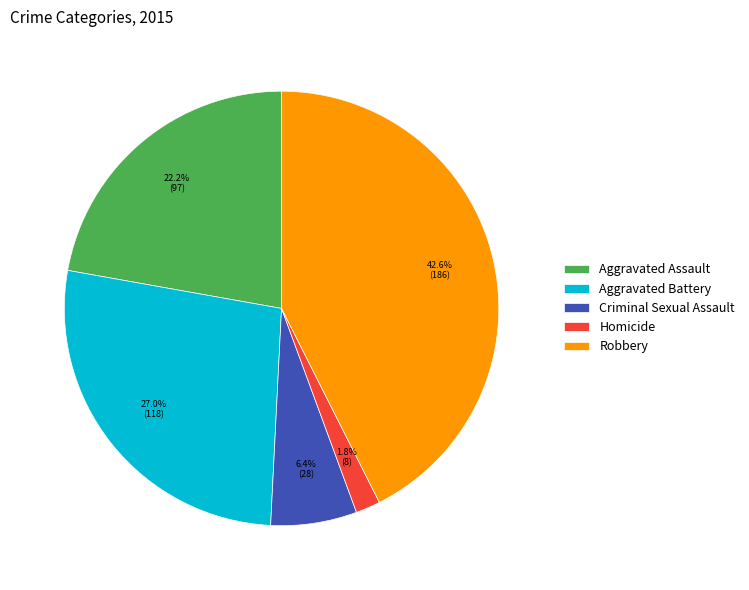

To the nearest percent, what percentage of the pie is Robbery?

43%